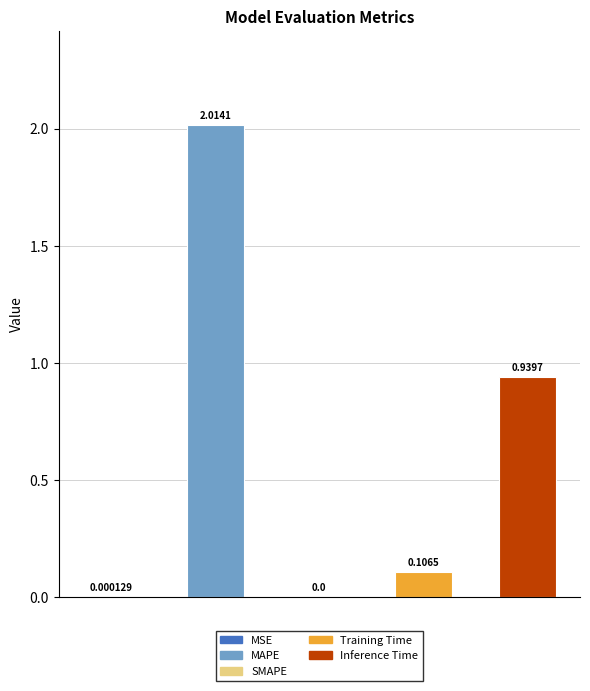

Read the value at Training Time.

0.1